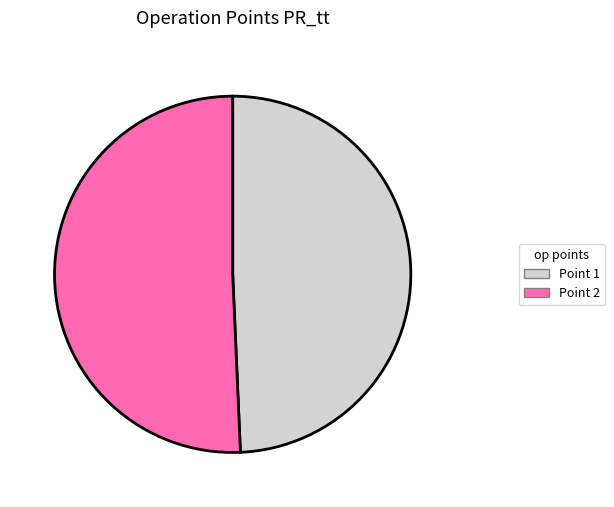

How many segments does this pie chart have?

2